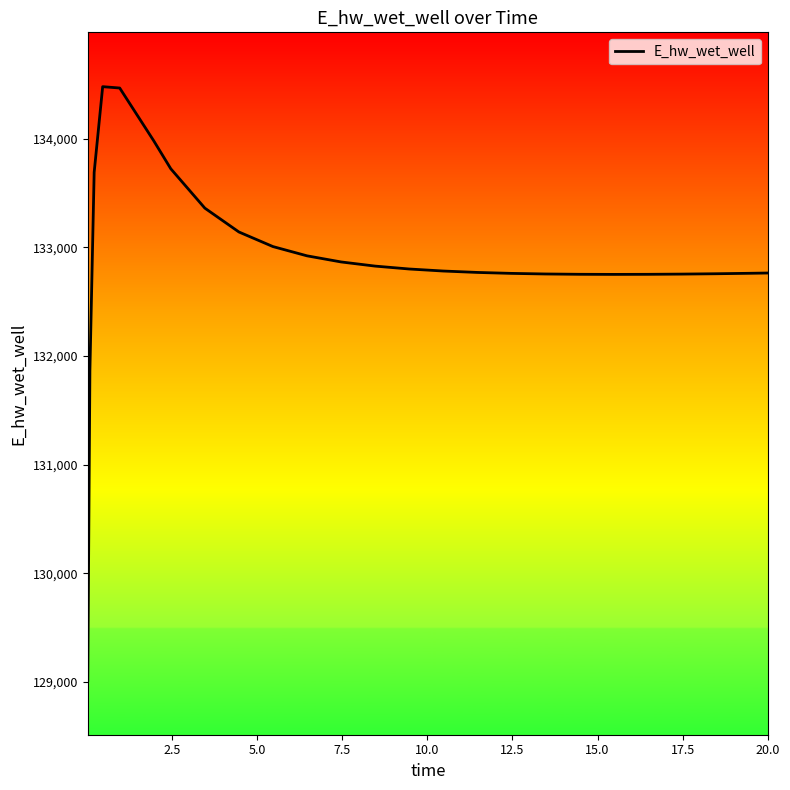

What is the greatest value displayed?

134478.2